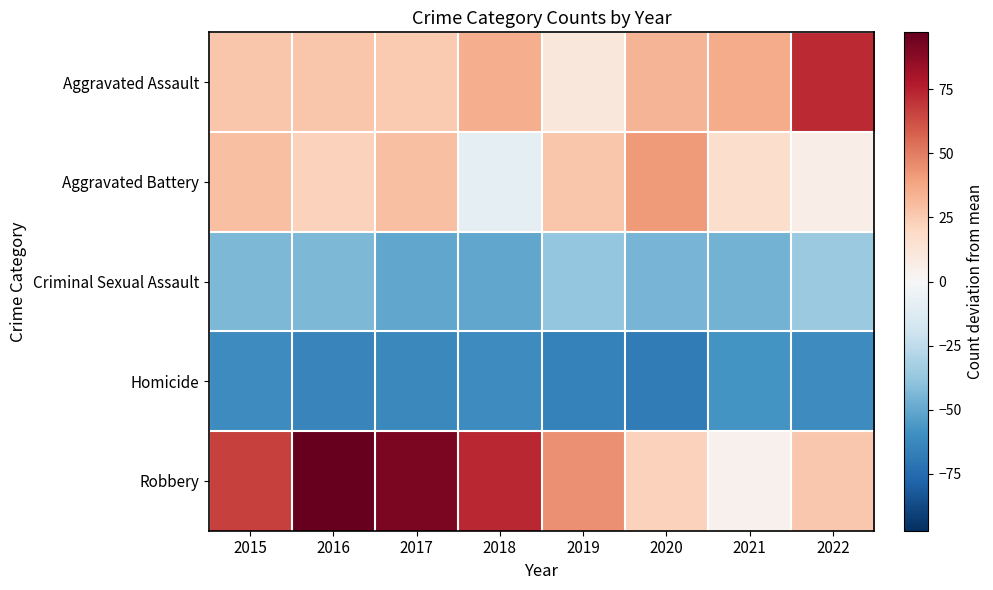

Reading right to left, what are all the values shown in this chart?

Aggravated Assault: 2022=72.2	2021=36.2	2020=33.2	2019=11.2	2018=35.2	2017=25.2	2016=27.2	2015=27.2
Aggravated Battery: 2022=6.2	2021=17.2	2020=41.2	2019=27.2	2018=-8.8	2017=29.2	2016=22.2	2015=29.2
Criminal Sexual Assault: 2022=-35.8	2021=-45.8	2020=-44.8	2019=-37.8	2018=-50.8	2017=-50.8	2016=-43.8	2015=-43.8
Homicide: 2022=-60.8	2021=-57.8	2020=-67.8	2019=-65.8	2018=-60.8	2017=-62.8	2016=-63.8	2015=-60.8
Robbery: 2022=26.2	2021=4.2	2020=22.2	2019=44.2	2018=73.2	2017=91.2	2016=97.2	2015=66.2